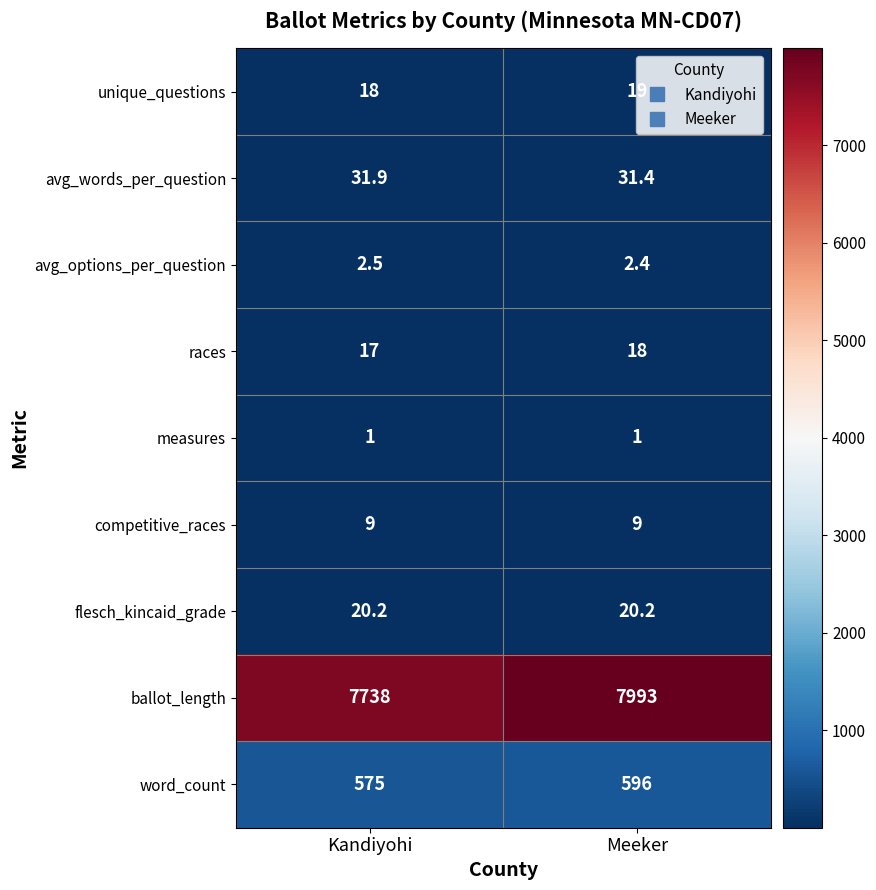

At which label does unique_questions reach its peak?

Meeker